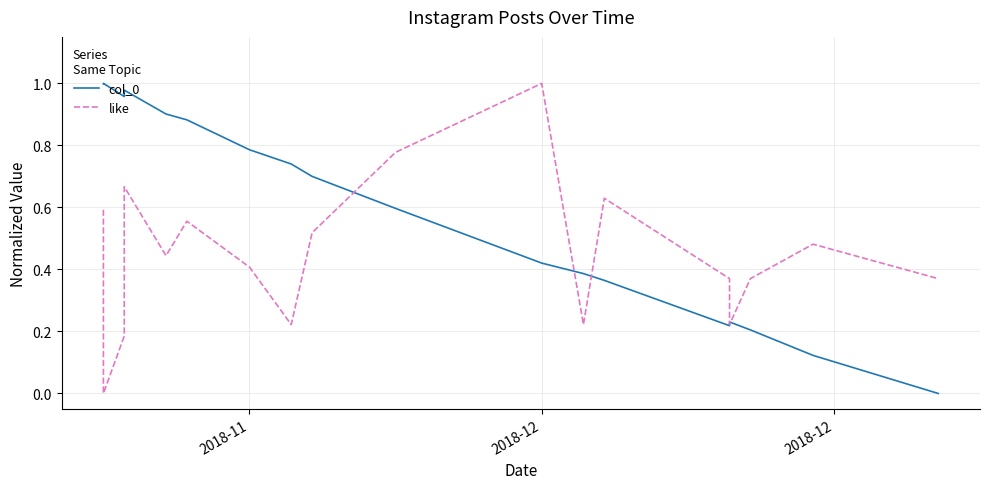

What is the sum of all col_0 values?

11.7